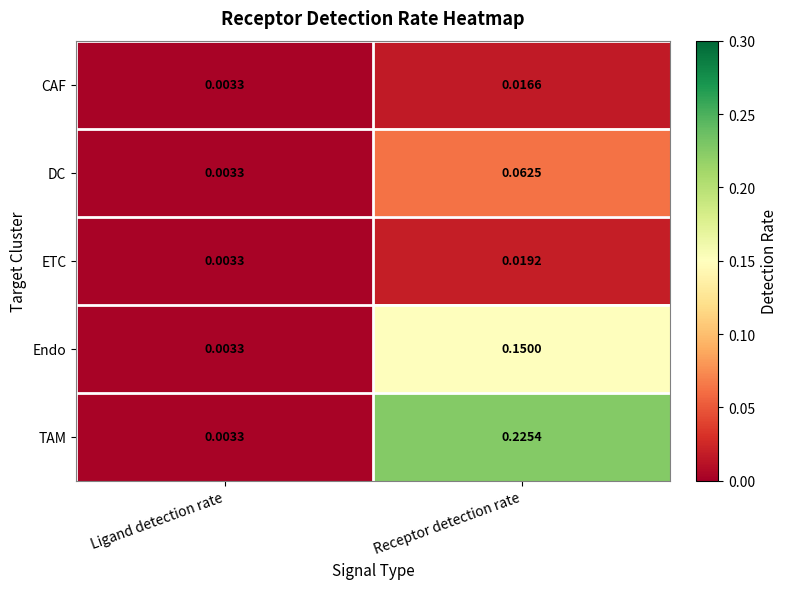

Which category has the highest value across all series?

Receptor detection rate